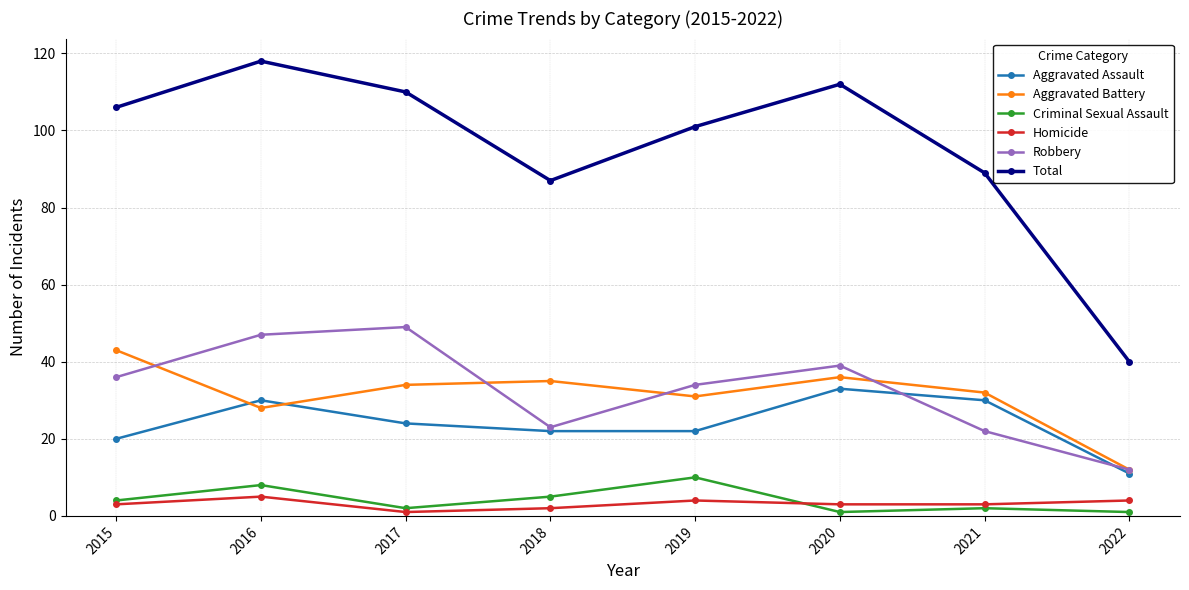

Which series has the largest range (max minus min)?

Total